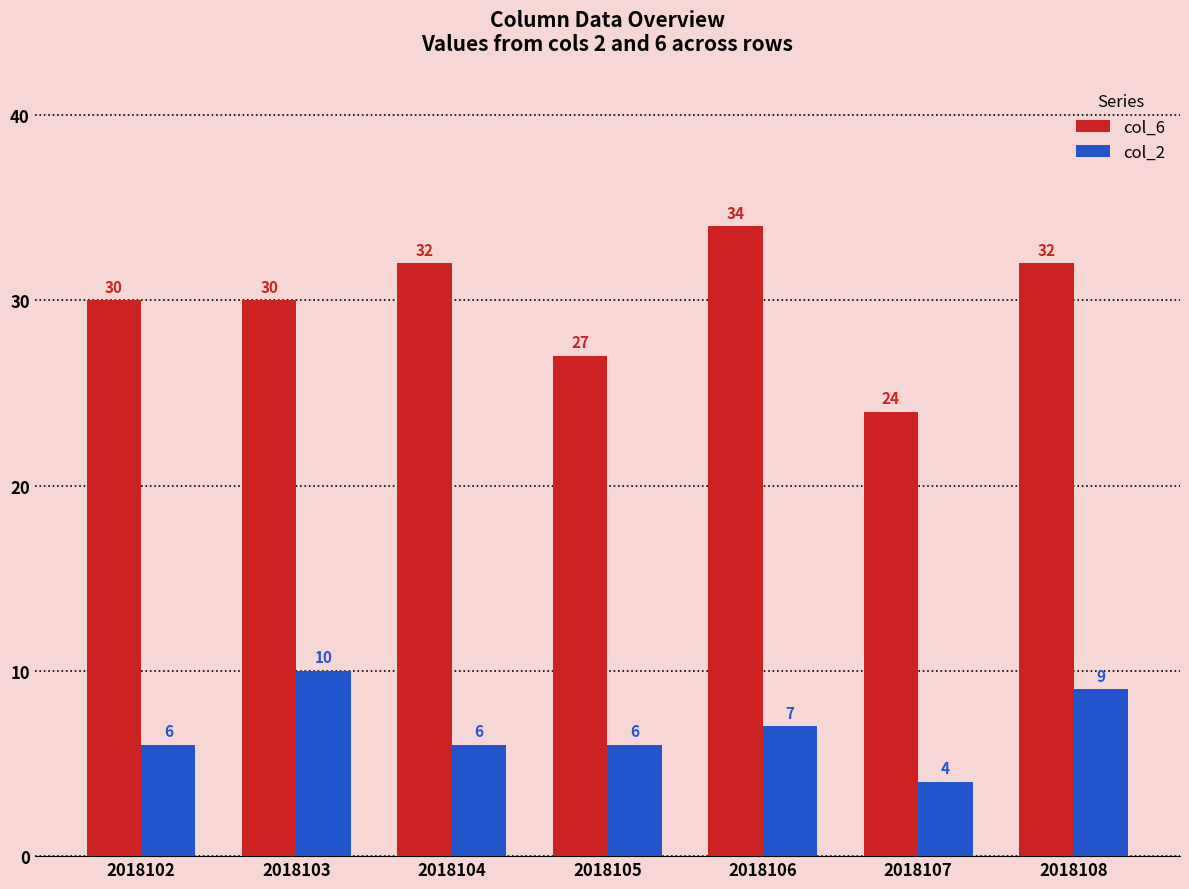

What is the maximum value for col_6?

34